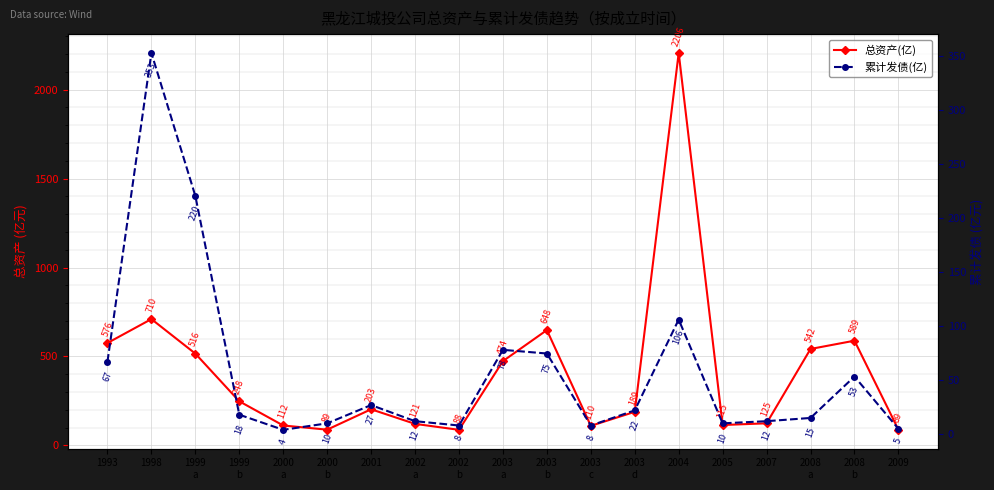

Which category has the highest value in the 总资产(亿) series?

2004